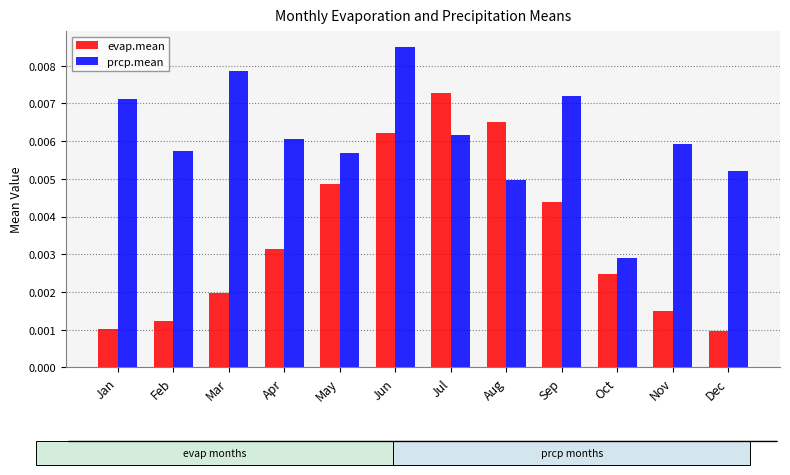

Are the bars grouped side by side (vs. stacked)?

Yes